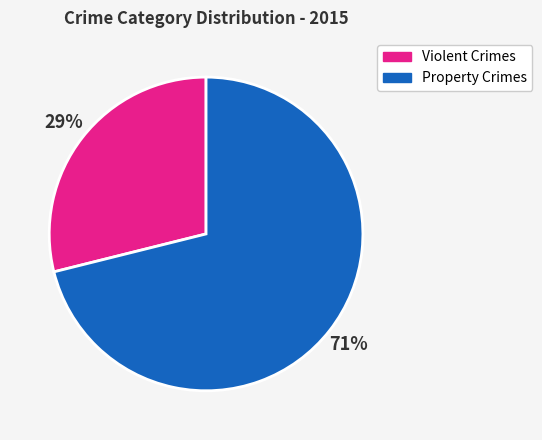

Does any single category account for the majority?

Yes